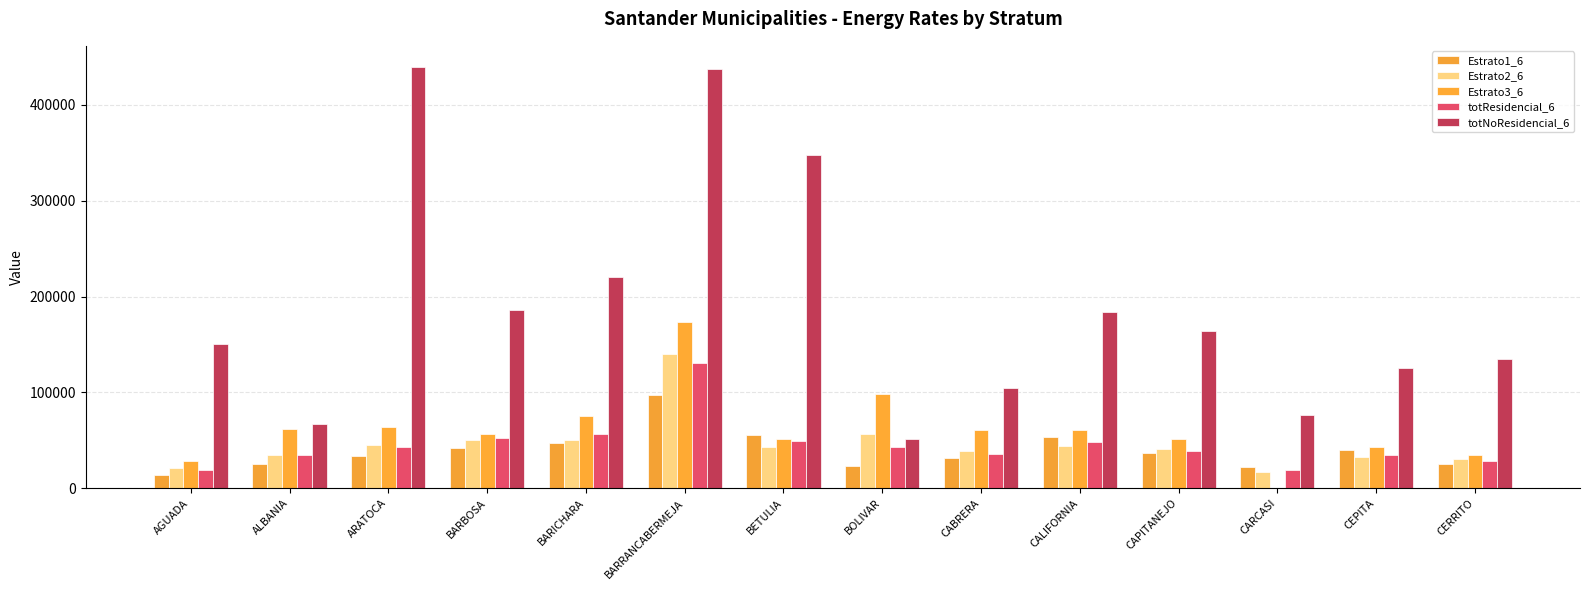

What is the average value of the Estrato1_6 series?

39128.6